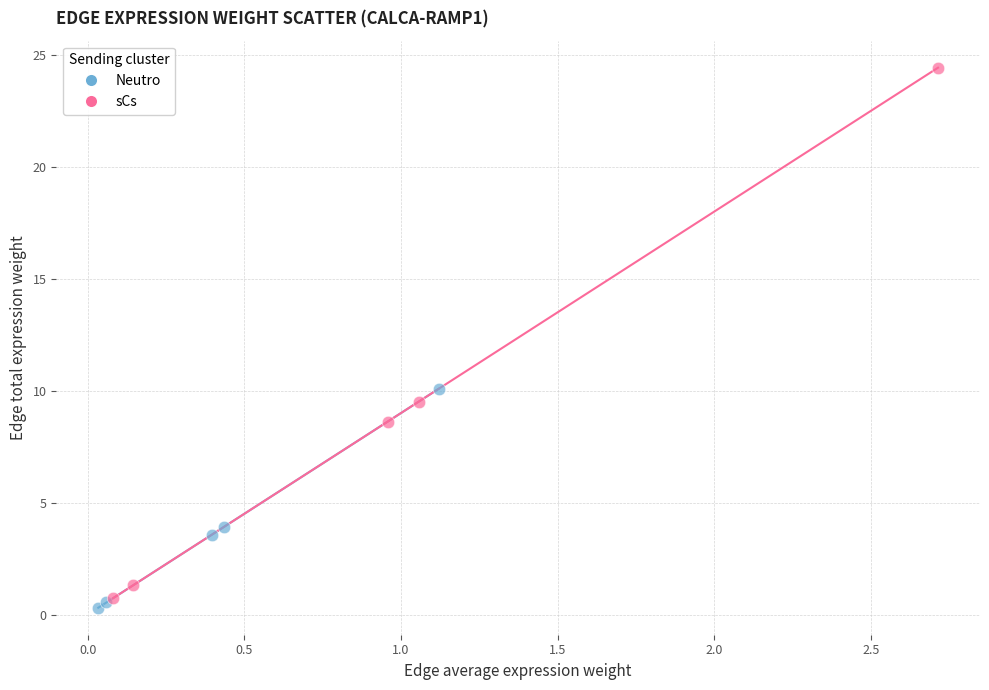

What are all the series names shown in the legend?

Neutro, sCs